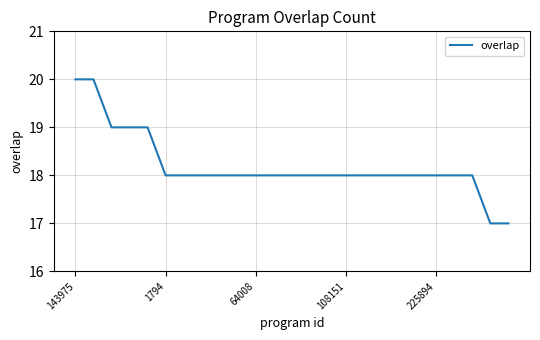

What is the greatest value displayed?

20